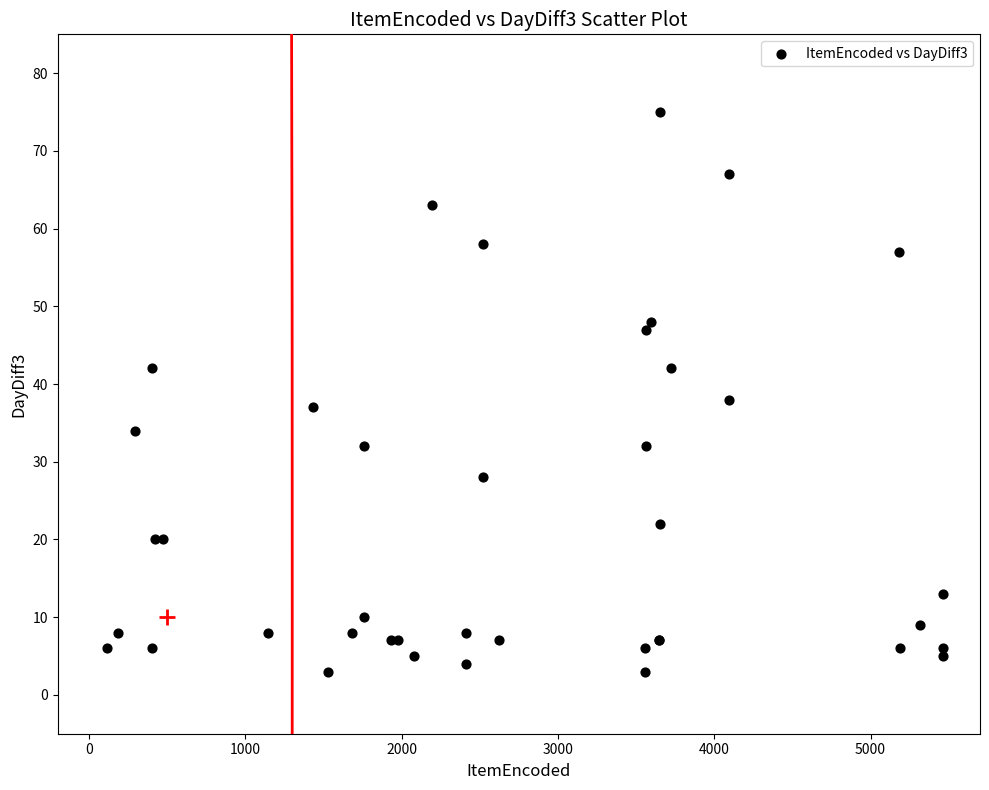

What Y value in the scatter plot is closest to 39?

38